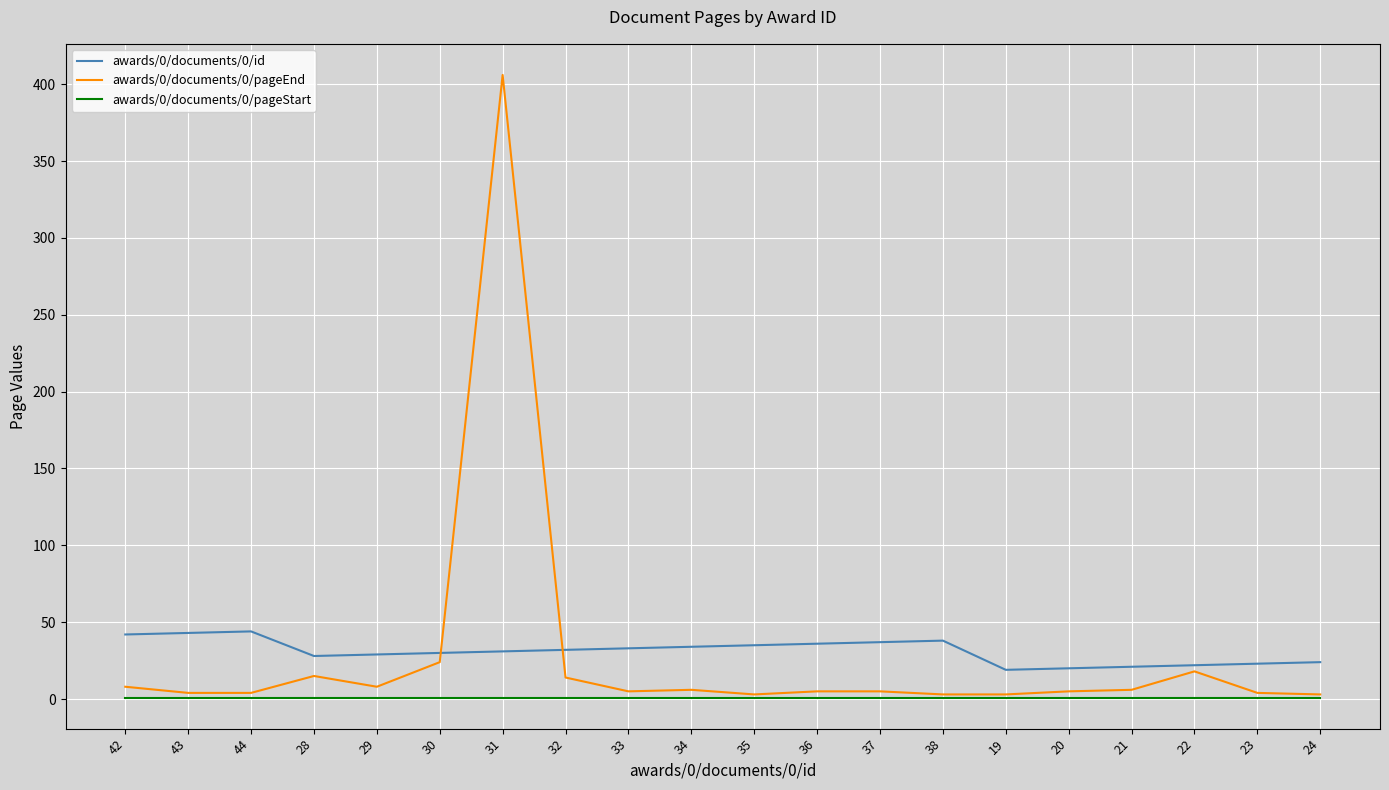

Which series has the largest range (max minus min)?

awards/0/documents/0/pageEnd